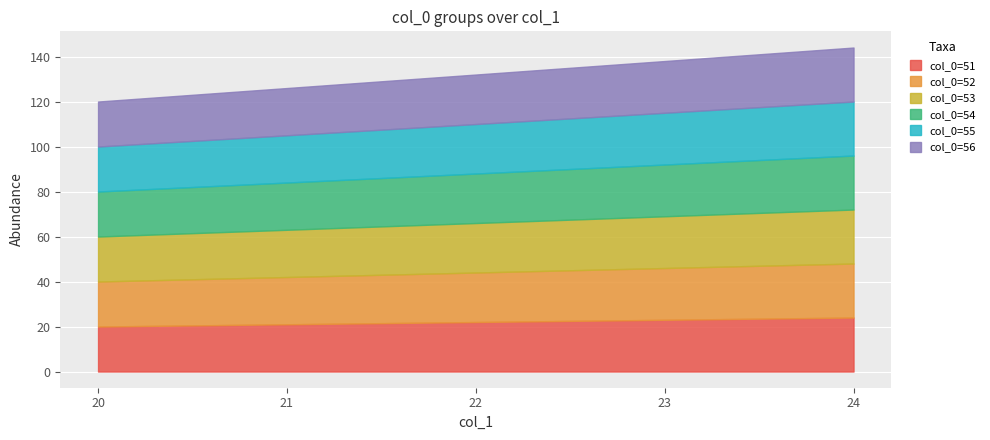

Rank the series by their maximum value, from highest to lowest.

col_0=51, col_0=52, col_0=53, col_0=54, col_0=55, col_0=56